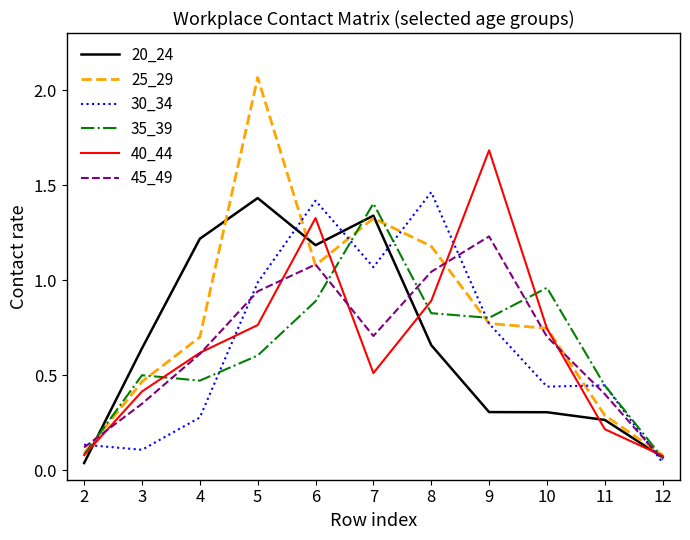

Which series has the largest total across all categories?

25_29